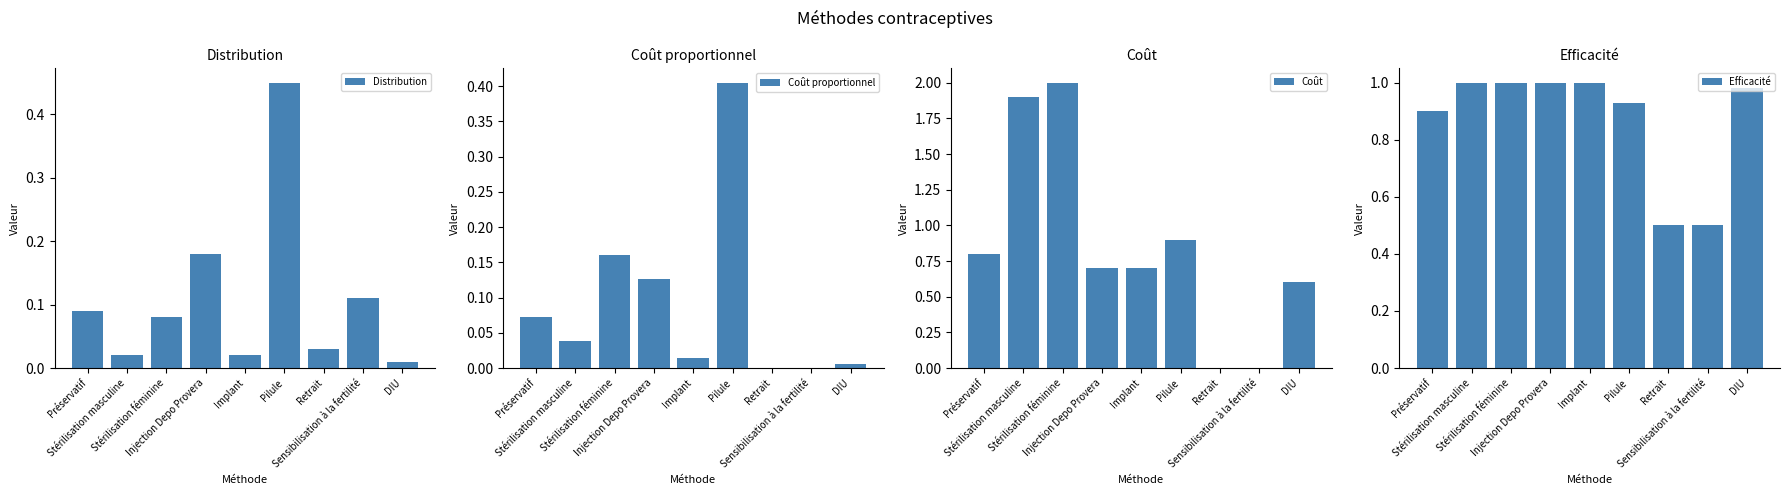

The value of Coût at Stérilisation masculine is 1.9. True or false?

True